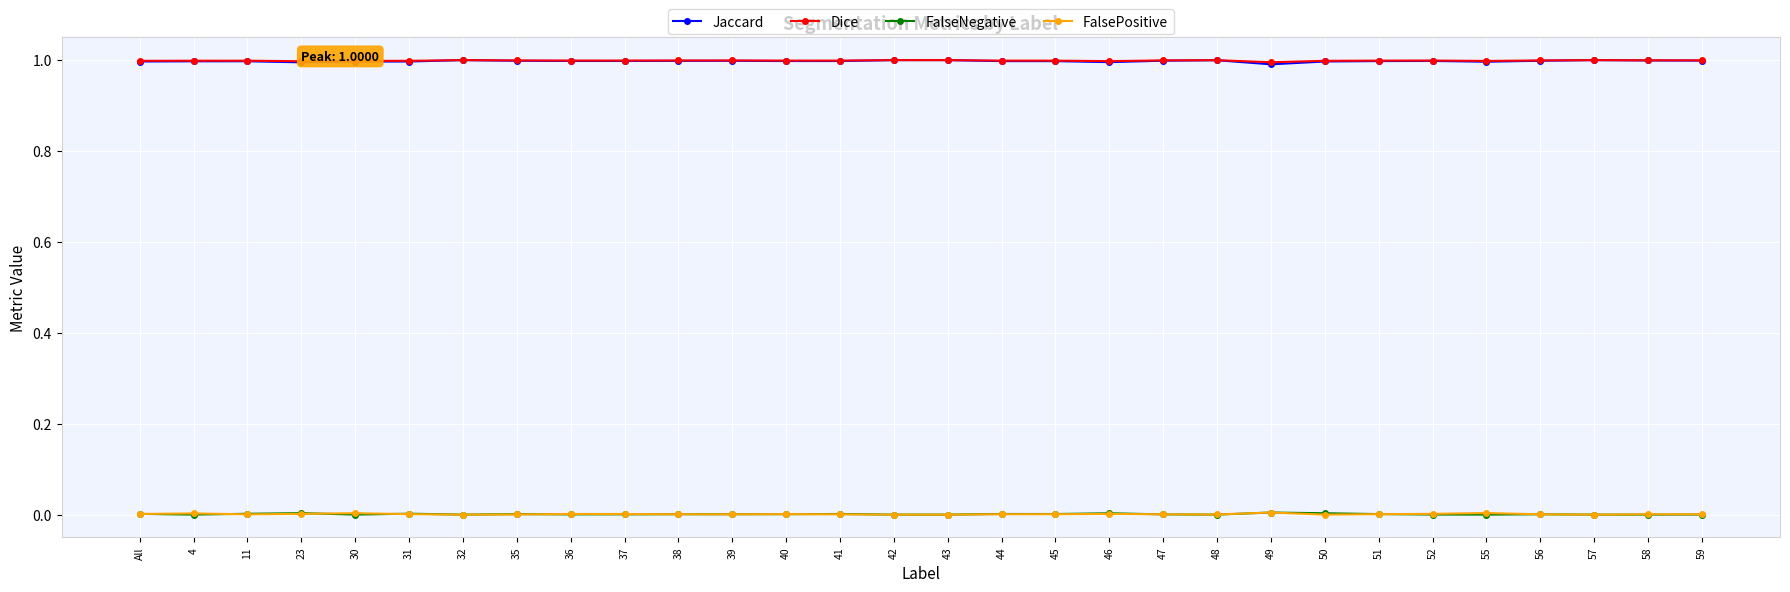

True or false: Dice and FalsePositive cross at least once.

False